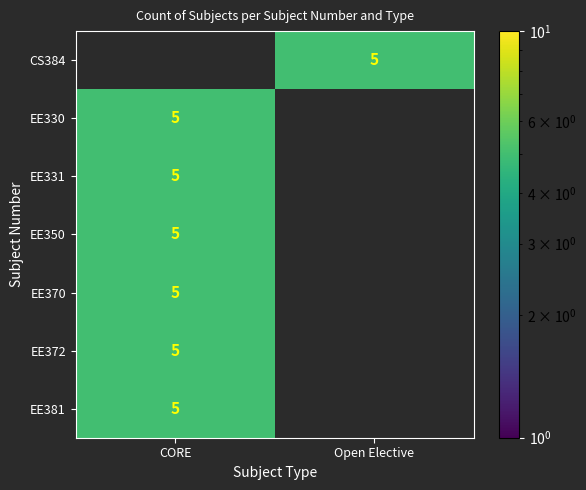

Is it true that EE370 equals 5.0 at CORE?

True